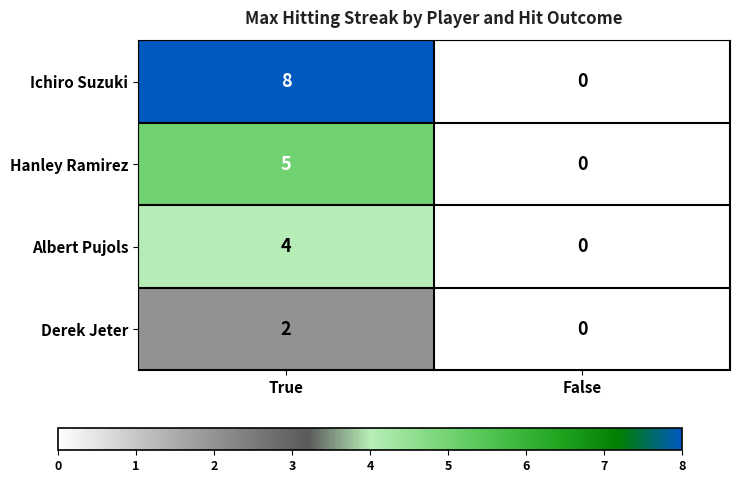

At how many categories does at least one series exceed 2?

1